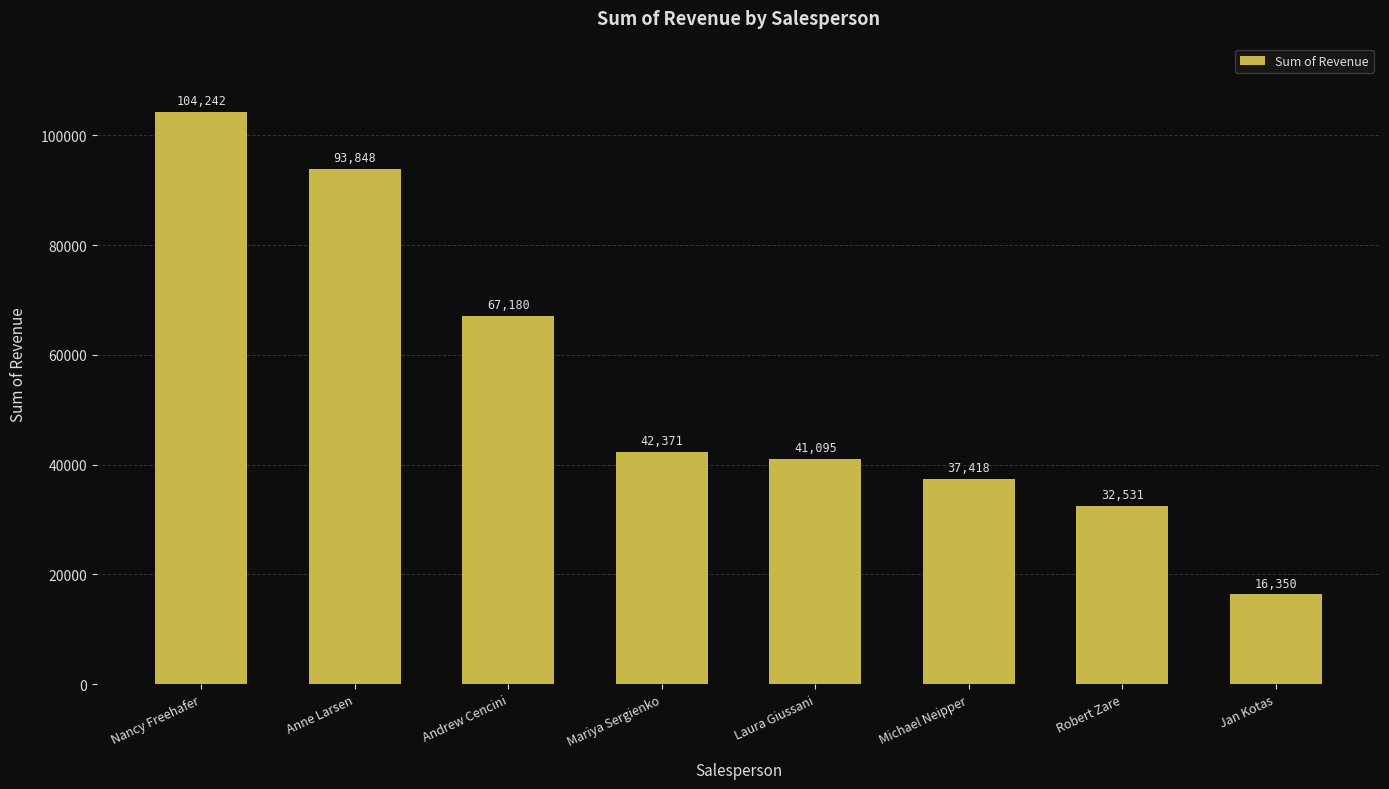

What is the maximum value shown in the chart?

104242.3